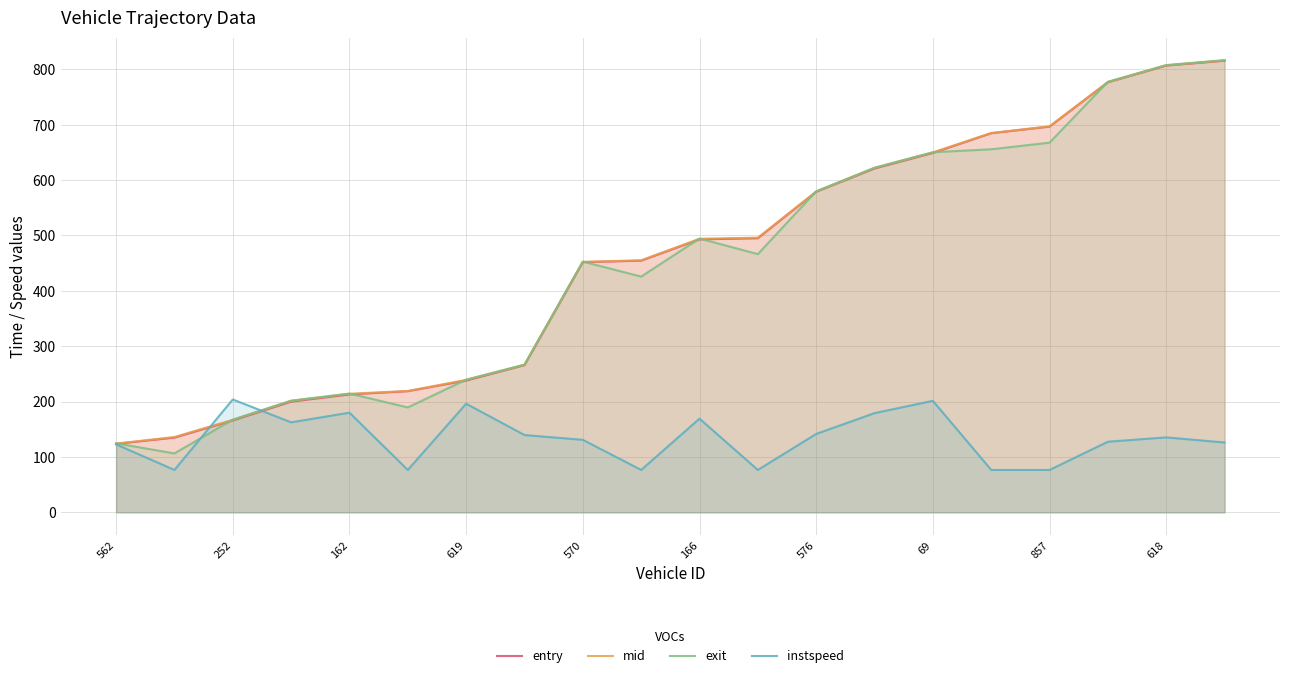

Reading right to left, what are all the values shown in this chart?

entry: 815.6	806.8	776.6	696.6	684.6	649.0	621.0	578.9	495.0	493.0	454.5	451.8	265.9	238.0	218.8	213.0	200.0	166.0	135.0	123.7
mid: 816.1	807.2	777.1	697.1	685.1	650.0	622.0	579.3	496.0	494.1	455.1	452.4	266.4	239.3	219.2	214.2	201.4	167.2	136.1	124.2
exit: 816.6	807.7	777.5	667.6	655.6	650.3	622.3	579.7	466.3	494.4	425.7	452.8	266.8	239.6	189.5	214.5	201.7	167.4	106.4	124.6
instspeed: 126.1	135.4	127.5	76.6	76.6	201.4	179.2	141.6	76.6	169.2	76.6	130.9	139.6	196.2	76.6	180.0	162.6	203.9	76.6	122.7